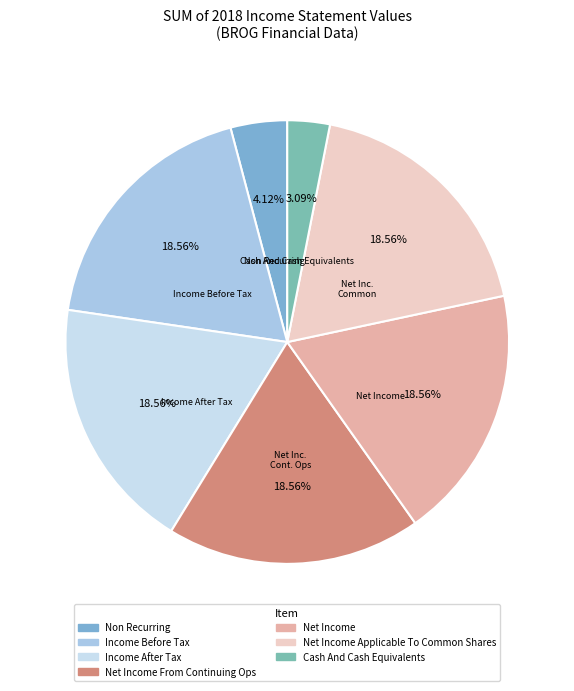

Is there a majority slice in this chart?

No